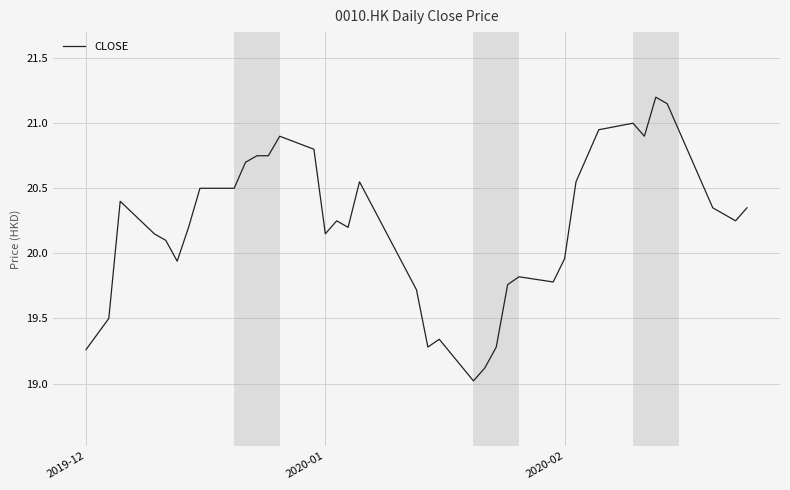

What is the minimum value shown in the chart?

19.0